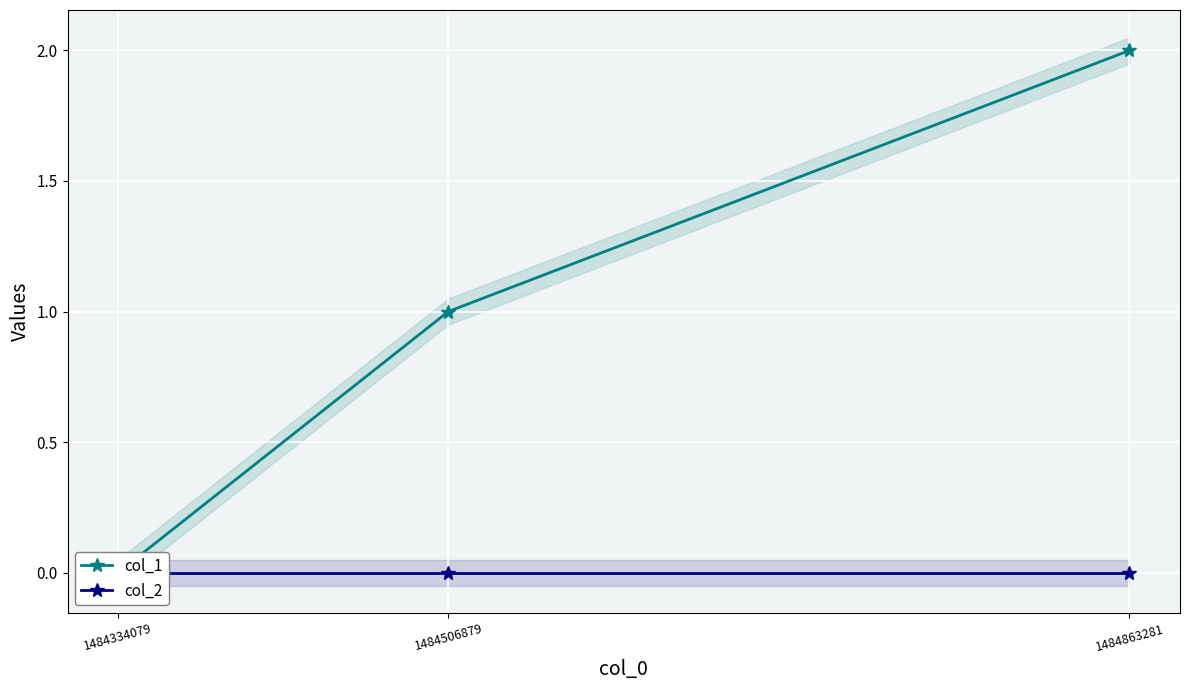

At which label is col_1 closest to 1?

1484506879